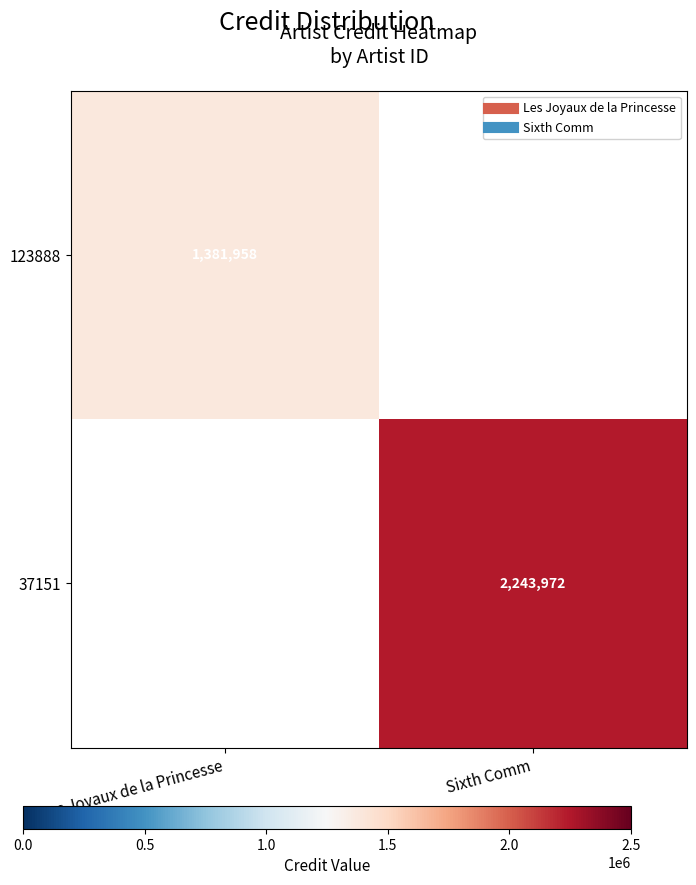

Count the number of categories in the chart.

2